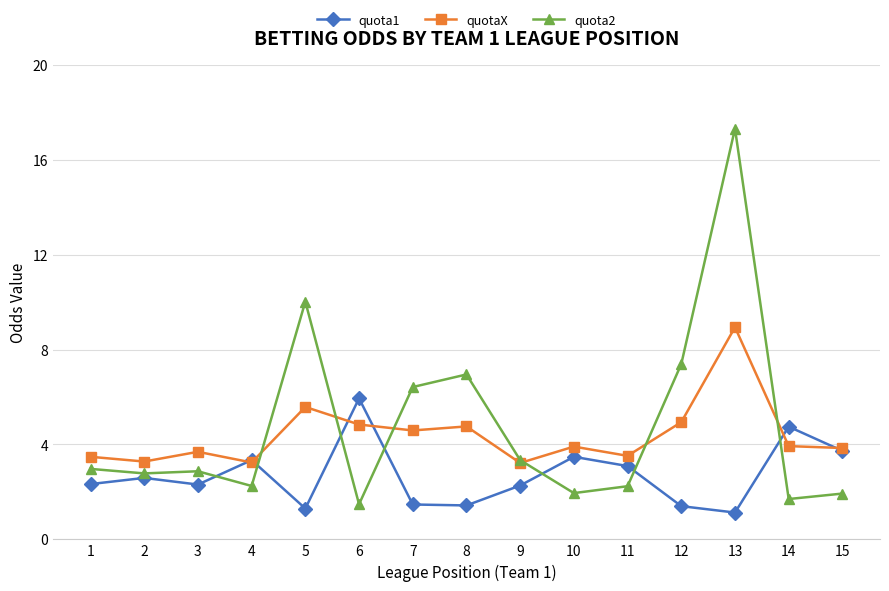

What is the sum of all quota1 values?

40.6